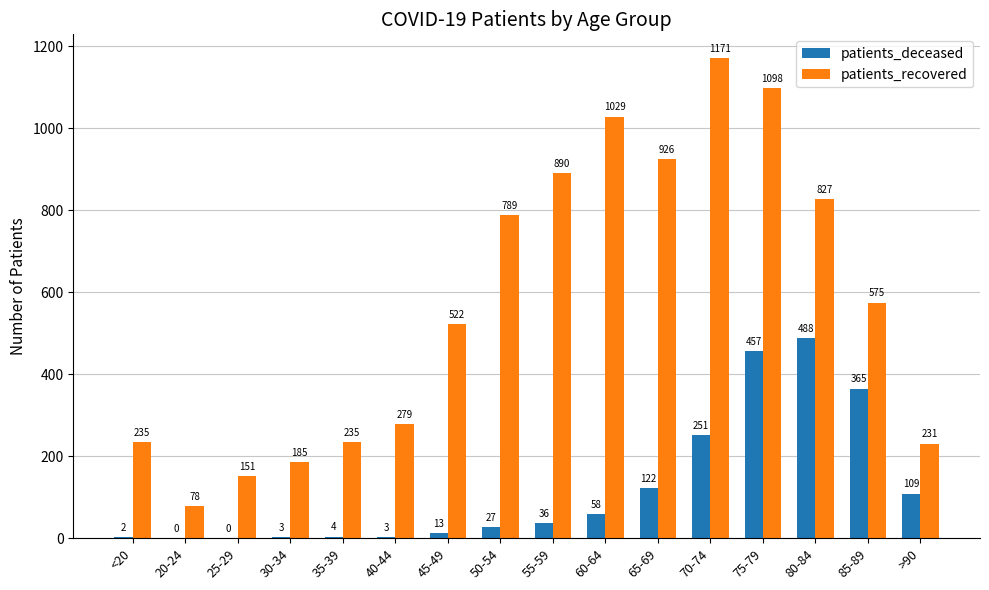

Is the value of patients_deceased at 30-34 greater than the value of patients_recovered at 30-34?

No